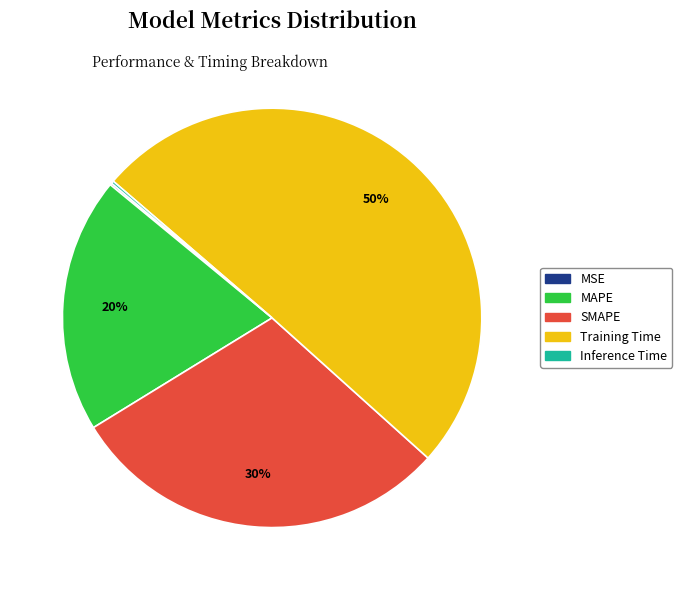

Is the sum of MAPE and Training Time greater than half?

Yes